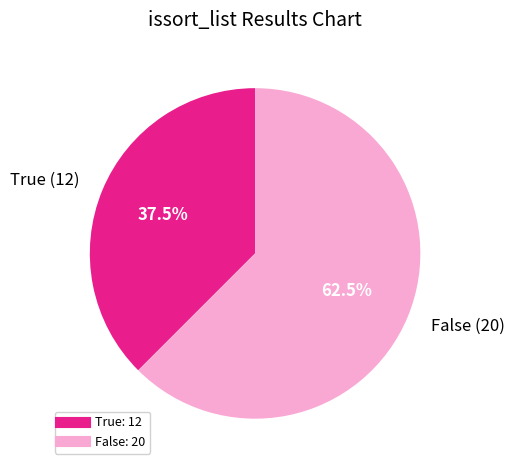

Rank the categories by value from highest to lowest.

False, True